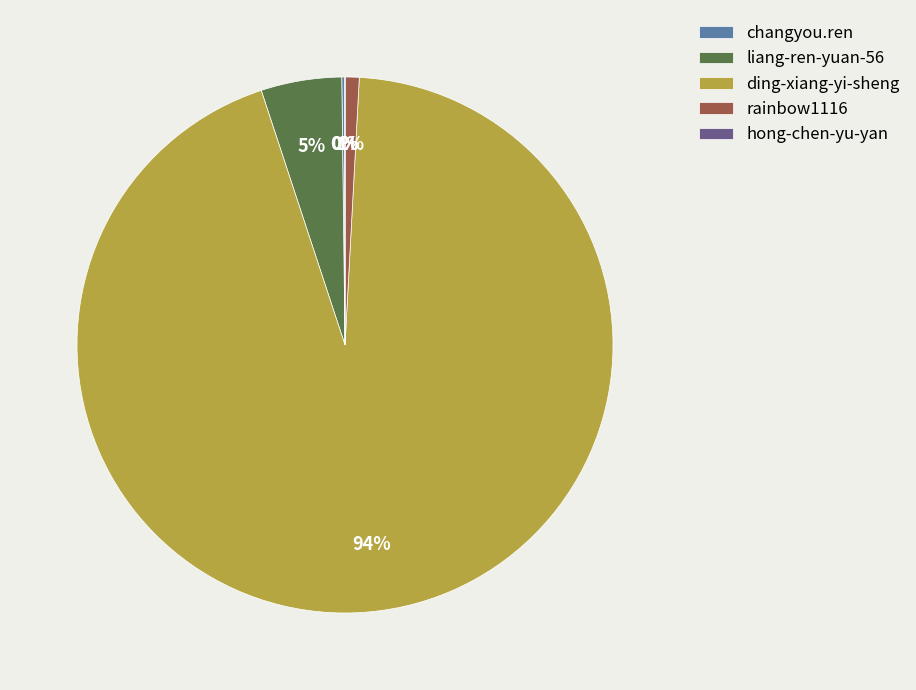

Combined, do liang-ren-yuan-56 and rainbow1116 account for over 50%?

No